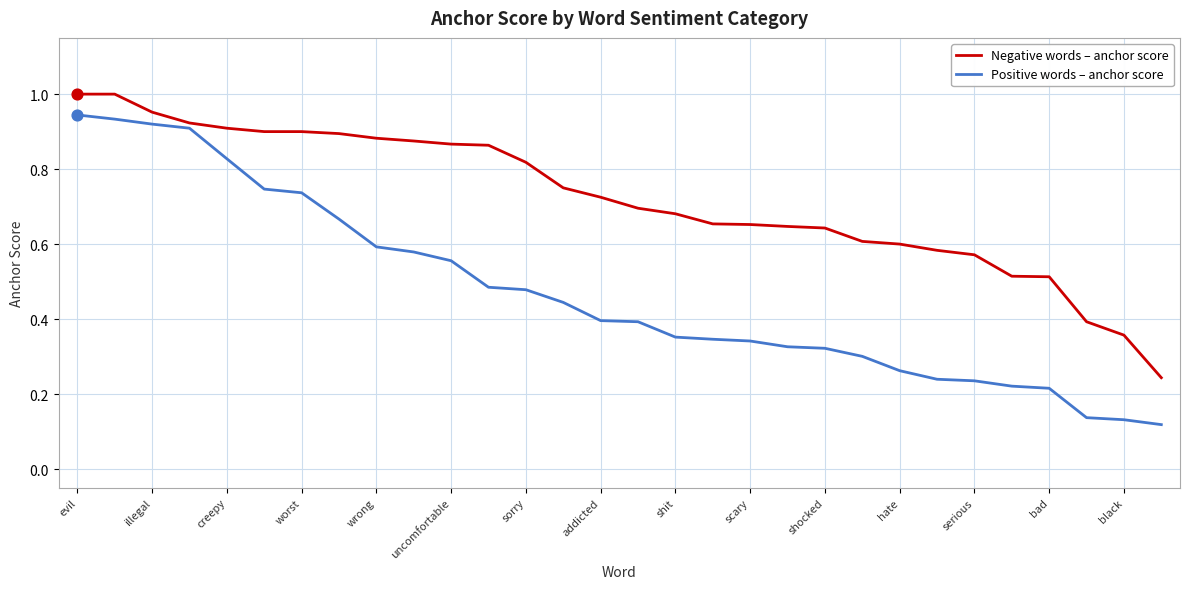

What are all the series names shown in the legend?

Negative words – anchor score, Positive words – anchor score